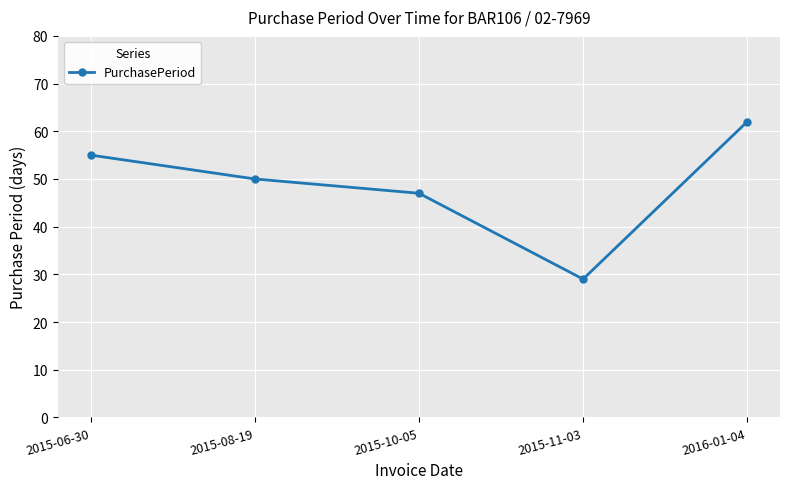

Read the value at 2015-06-30, to the nearest 5.

55